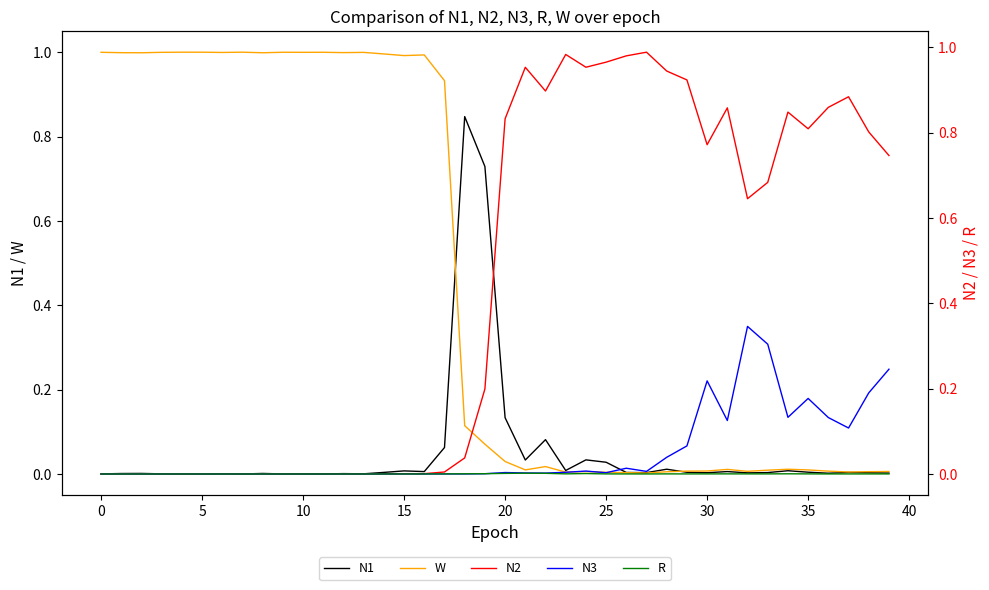

What is the label of the 25th point from the left?

24